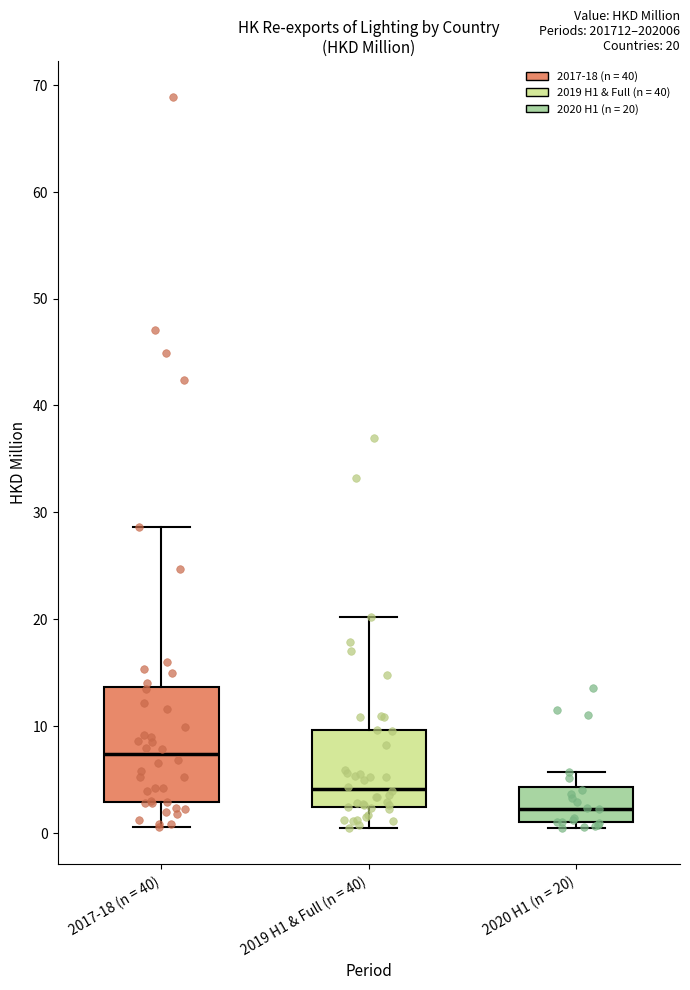

Comparing the boxes themselves (not the whiskers), which one is the tallest?

2017-18 (n = 40)